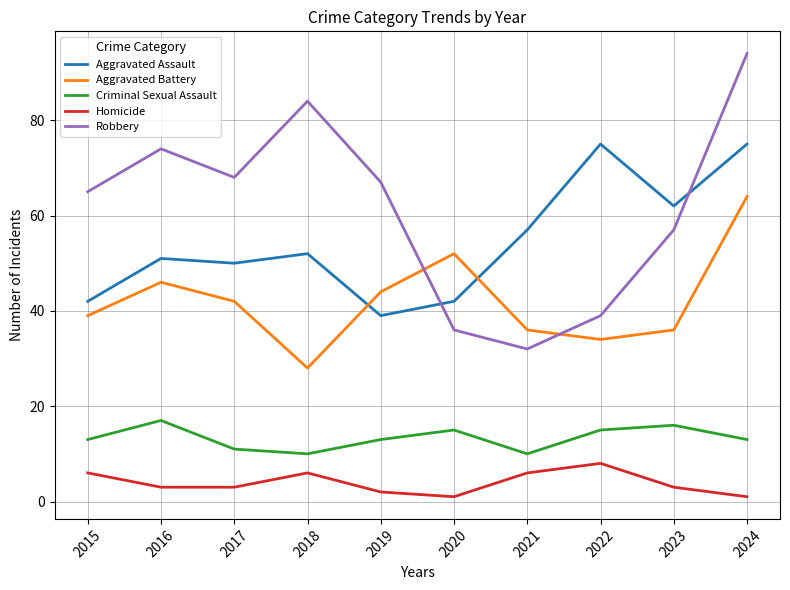

What is the difference between the highest and lowest values at 2019?

65